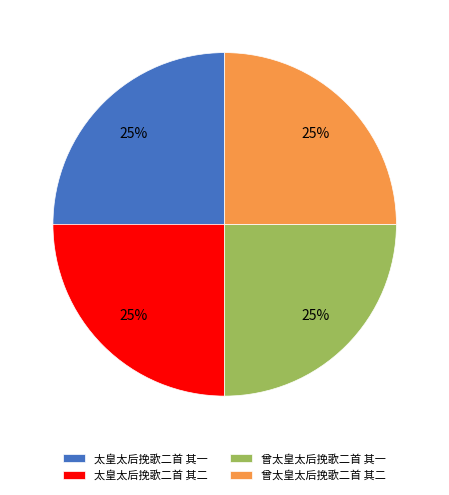

Does 曾太皇太后挽歌二首 其一 account for over 50% of the chart?

No